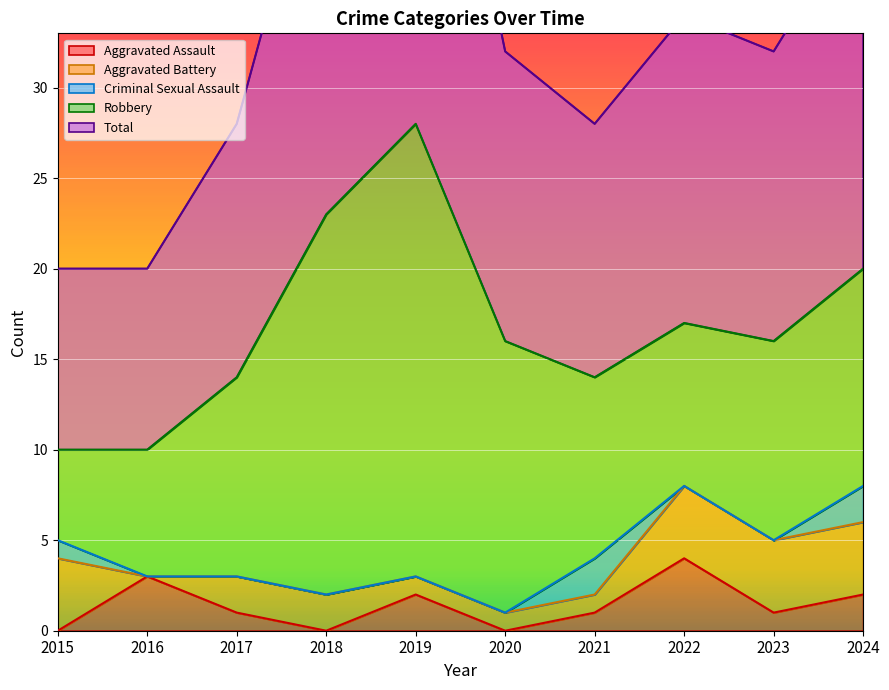

At which label does Aggravated Battery first exceed 2?

2015